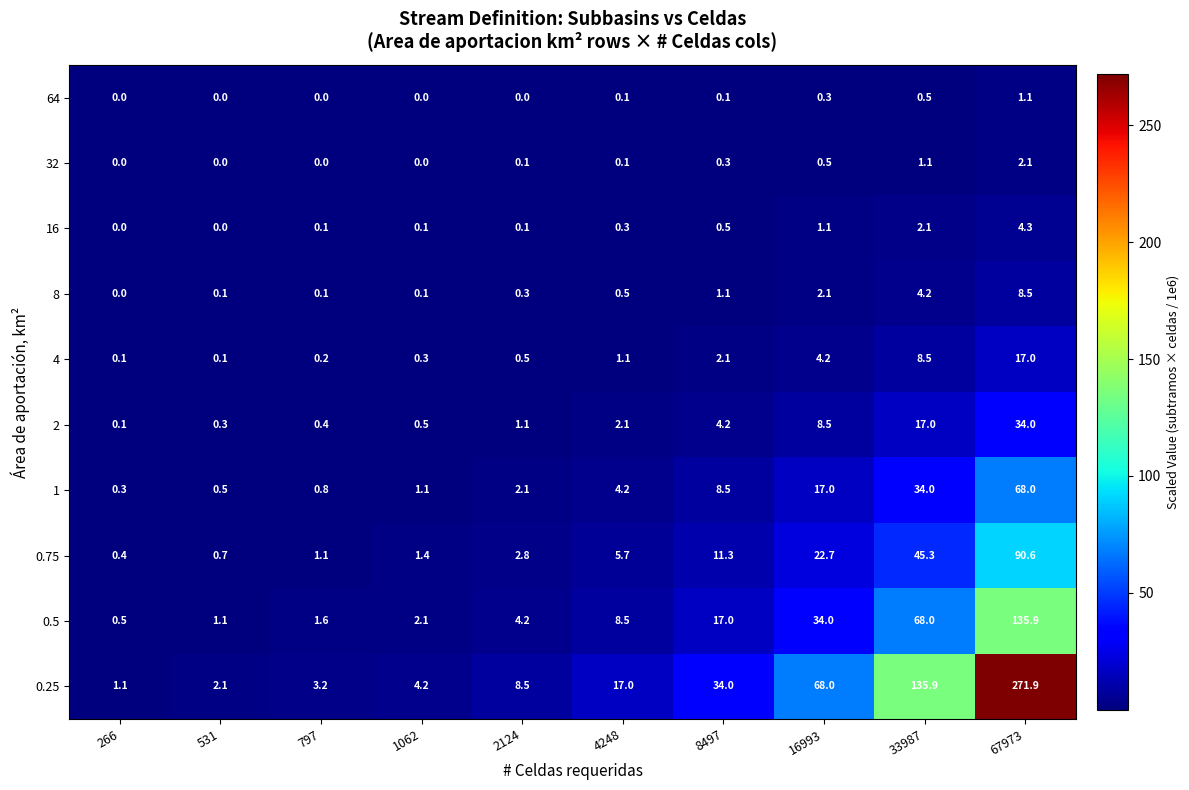

Which series has the largest total across all categories?

0.25